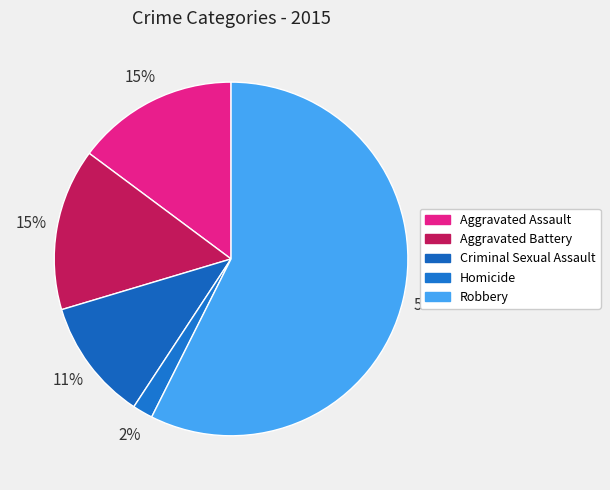

How many segments does this pie chart have?

5